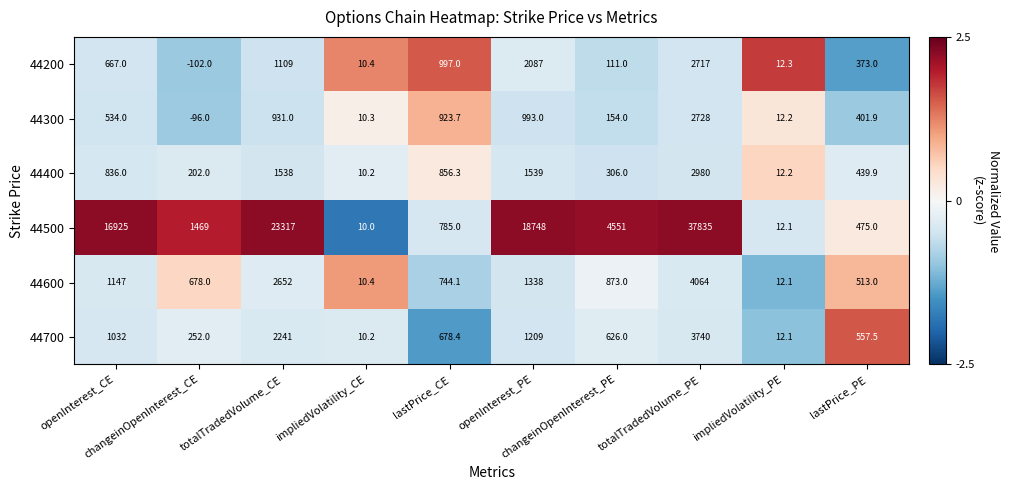

At how many categories does at least one series exceed 0?

10